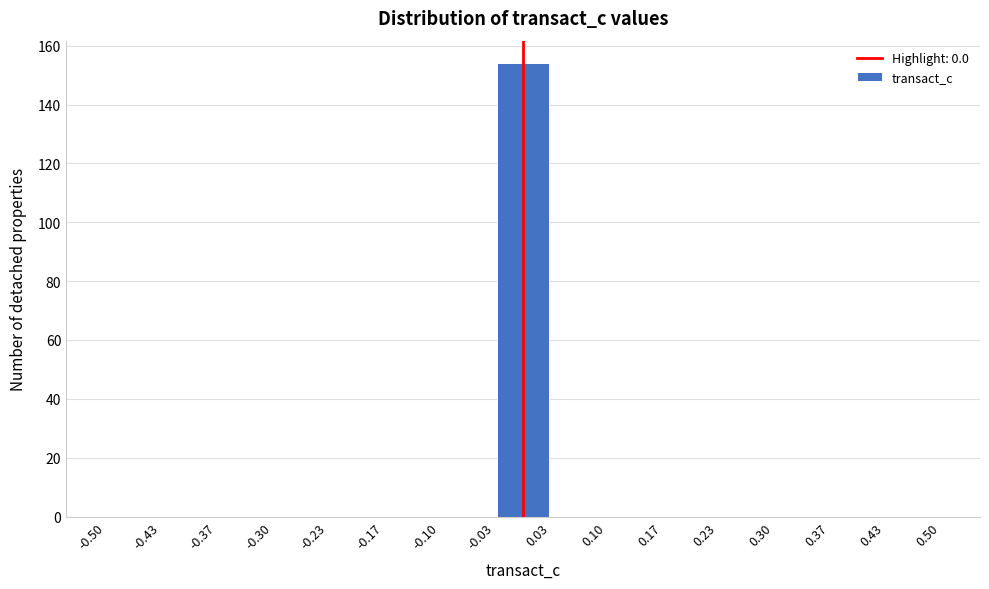

Reading left to right, transcribe this chart: for each bar, give the range it covers on the x-axis and its height. The values are not printed on the chart, so give them approximately, as read against the axis.

-0.50 to -0.43: 0
-0.43 to -0.37: 0
-0.37 to -0.30: 0
-0.30 to -0.23: 0
-0.23 to -0.17: 0
-0.17 to -0.10: 0
-0.10 to -0.03: 0
-0.03 to 0.03: 154
0.03 to 0.10: 0
0.10 to 0.17: 0
0.17 to 0.23: 0
0.23 to 0.30: 0
0.30 to 0.37: 0
0.37 to 0.43: 0
0.43 to 0.50: 0